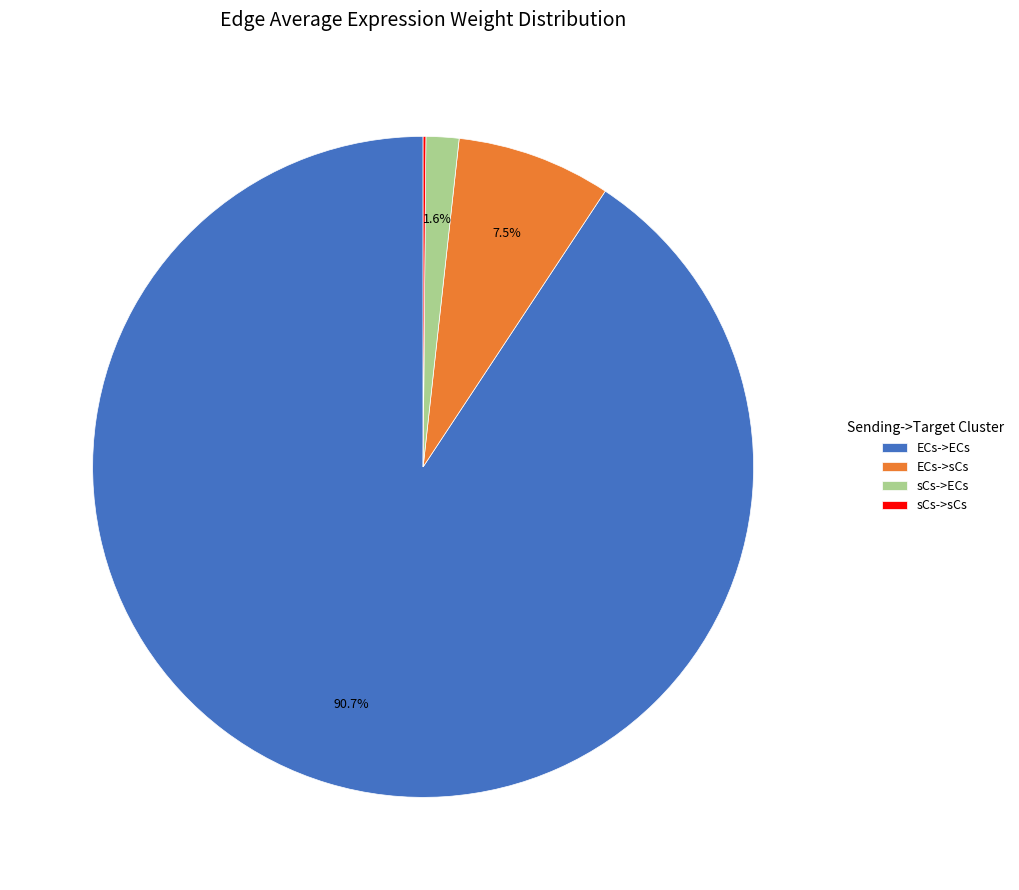

What is the largest slice in the pie chart?

ECs->ECs